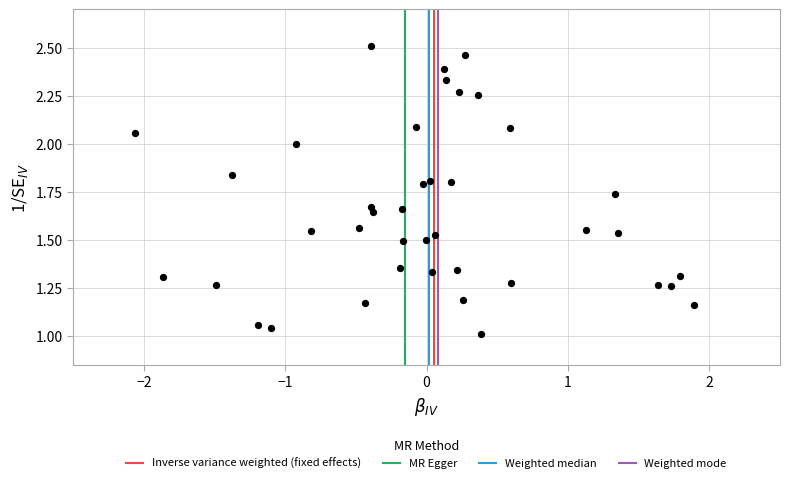

What is the range of X values (max minus min)?

4.0